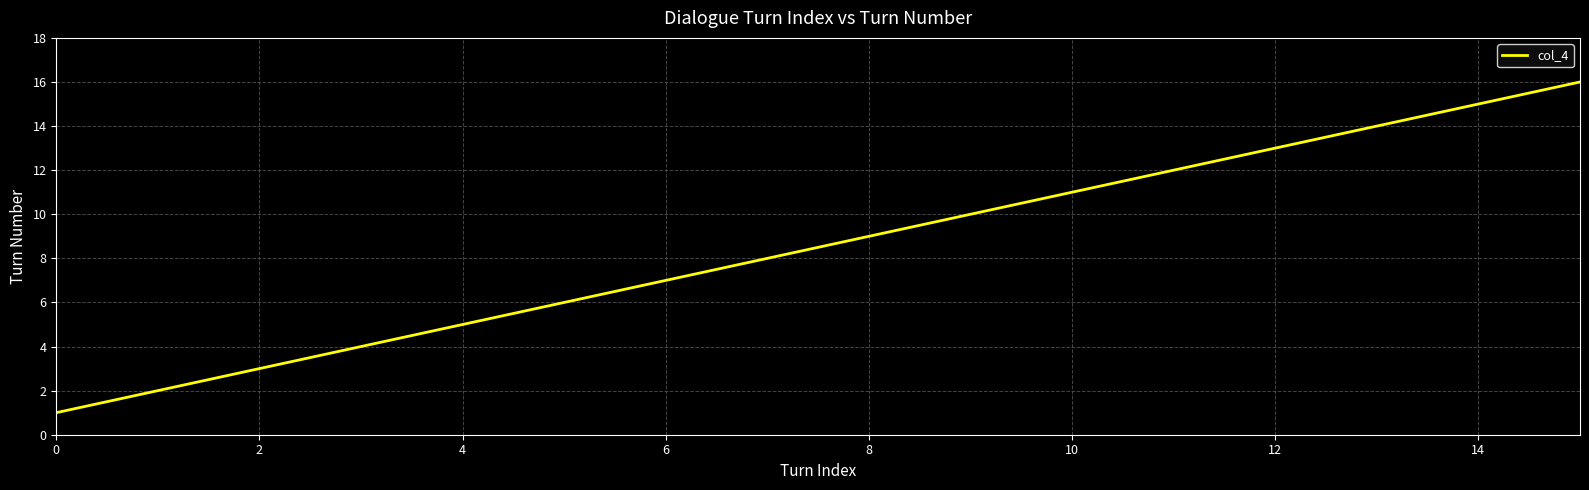

What is the difference between the maximum and minimum values?

15